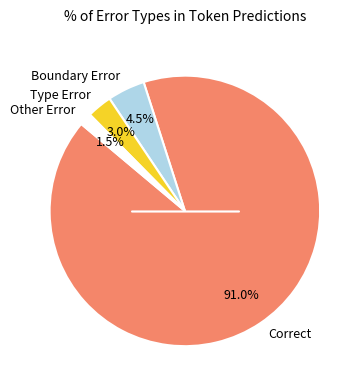

To the nearest percent, what is the average slice percentage?

25%